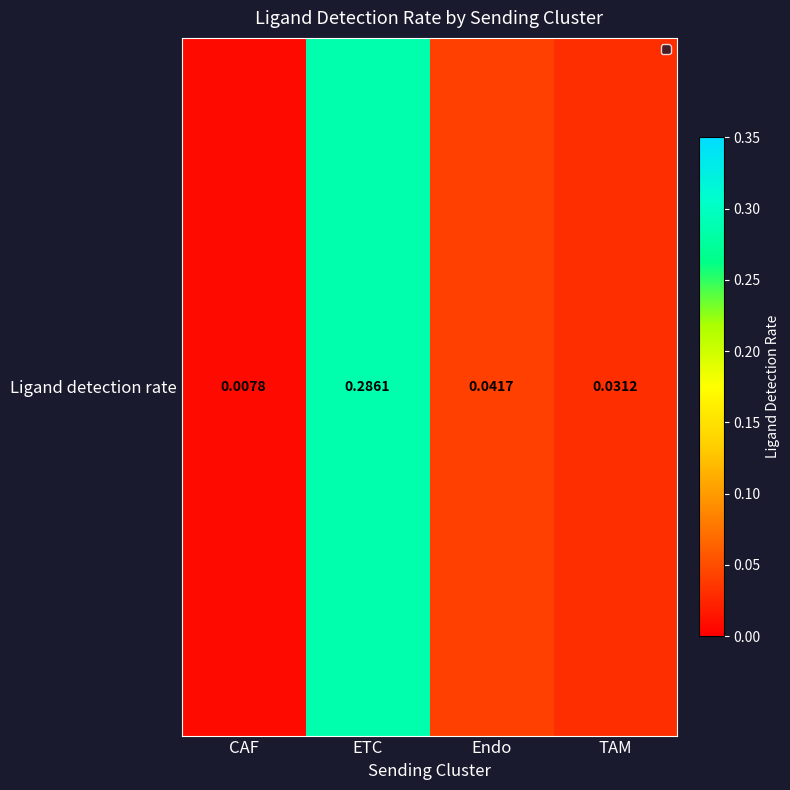

Rank the categories by value from lowest to highest.

CAF, TAM, Endo, ETC